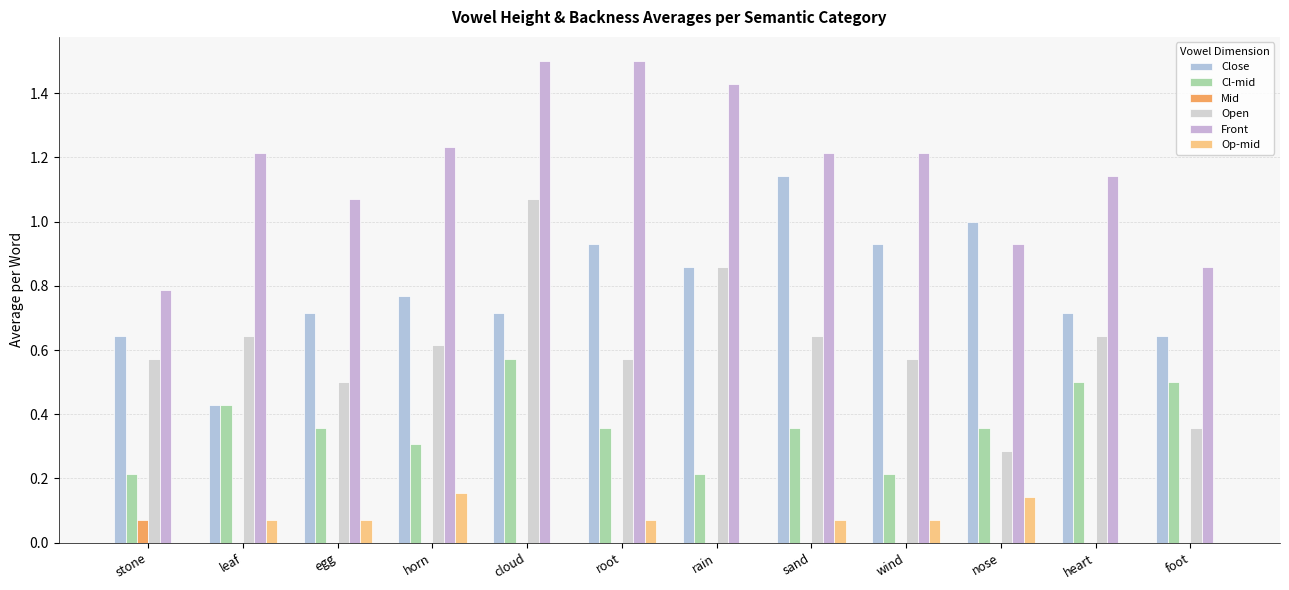

Reading left to right, extract all data points from this chart.

Close: stone=0.6	leaf=0.4	egg=0.7	horn=0.8	cloud=0.7	root=0.9	rain=0.9	sand=1.1	wind=0.9	nose=1.0	heart=0.7	foot=0.6
Cl-mid: stone=0.2	leaf=0.4	egg=0.4	horn=0.3	cloud=0.6	root=0.4	rain=0.2	sand=0.4	wind=0.2	nose=0.4	heart=0.5	foot=0.5
Mid: stone=0.1	leaf=0.0	egg=0.0	horn=0.0	cloud=0.0	root=0.0	rain=0.0	sand=0.0	wind=0.0	nose=0.0	heart=0.0	foot=0.0
Open: stone=0.6	leaf=0.6	egg=0.5	horn=0.6	cloud=1.1	root=0.6	rain=0.9	sand=0.6	wind=0.6	nose=0.3	heart=0.6	foot=0.4
Front: stone=0.8	leaf=1.2	egg=1.1	horn=1.2	cloud=1.5	root=1.5	rain=1.4	sand=1.2	wind=1.2	nose=0.9	heart=1.1	foot=0.9
Op-mid: stone=0.0	leaf=0.1	egg=0.1	horn=0.2	cloud=0.0	root=0.1	rain=0.0	sand=0.1	wind=0.1	nose=0.1	heart=0.0	foot=0.0